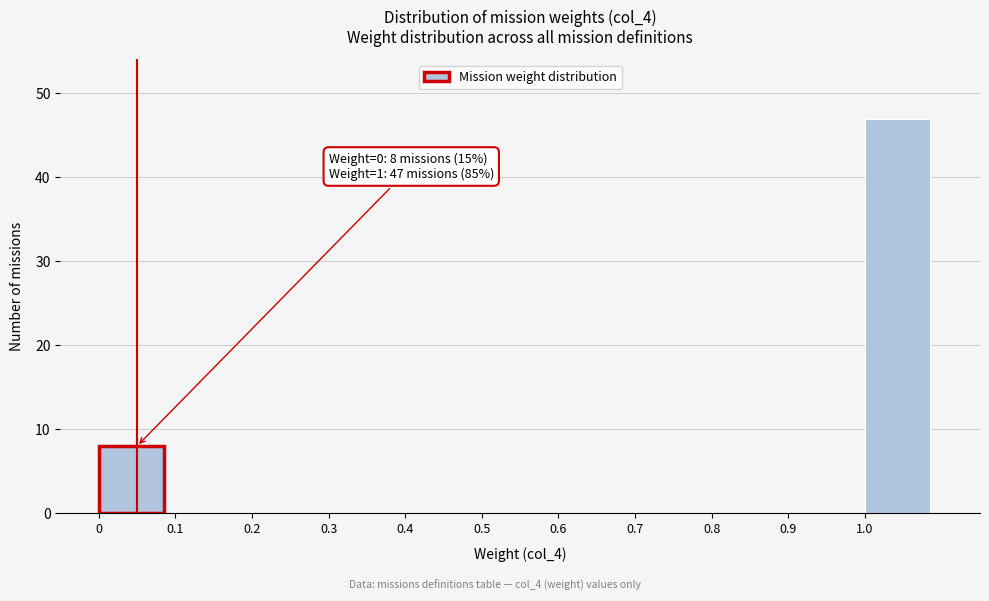

Over which range of the x-axis is the bar tallest?

1.0 to 1.1